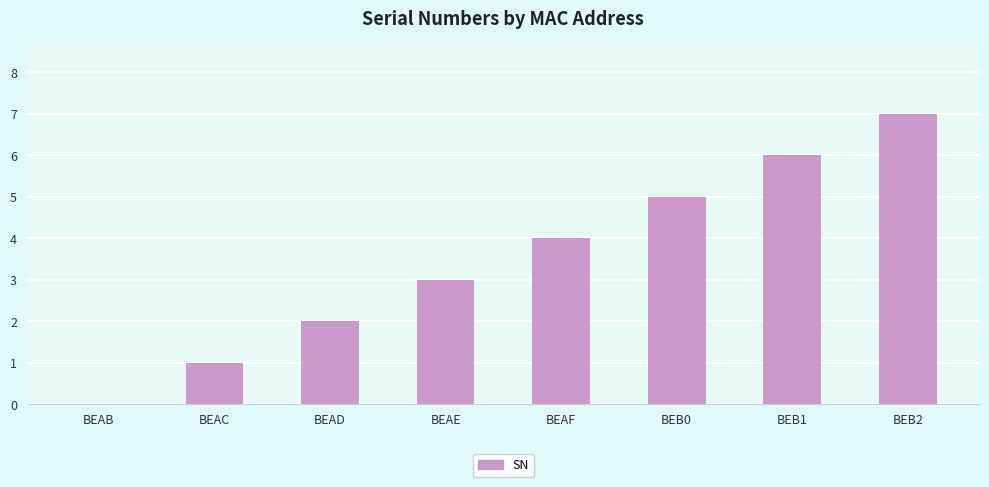

Count the number of data series in this chart.

1